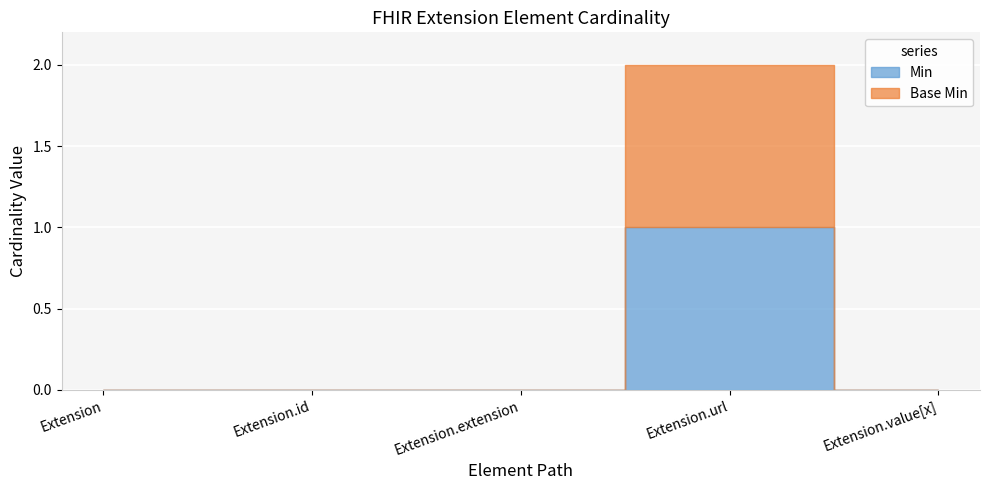

Does the chart display data point markers on the line(s)?

No